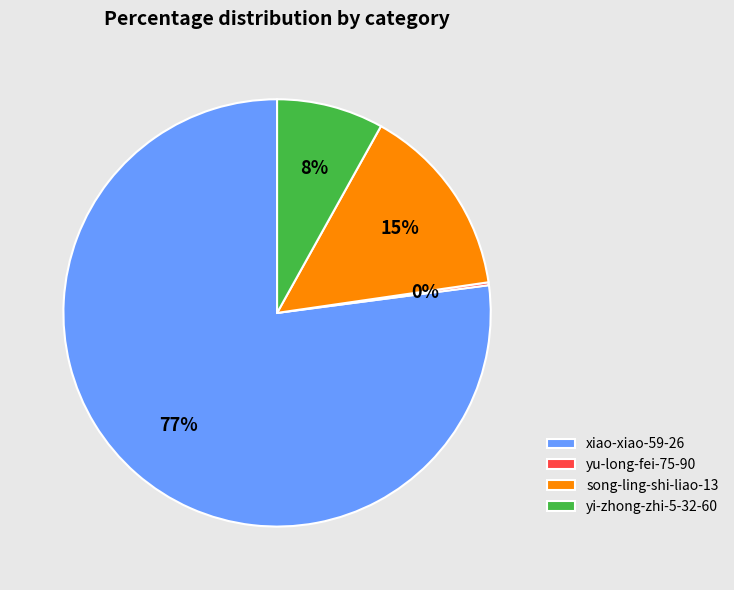

Does any single category account for the majority?

Yes